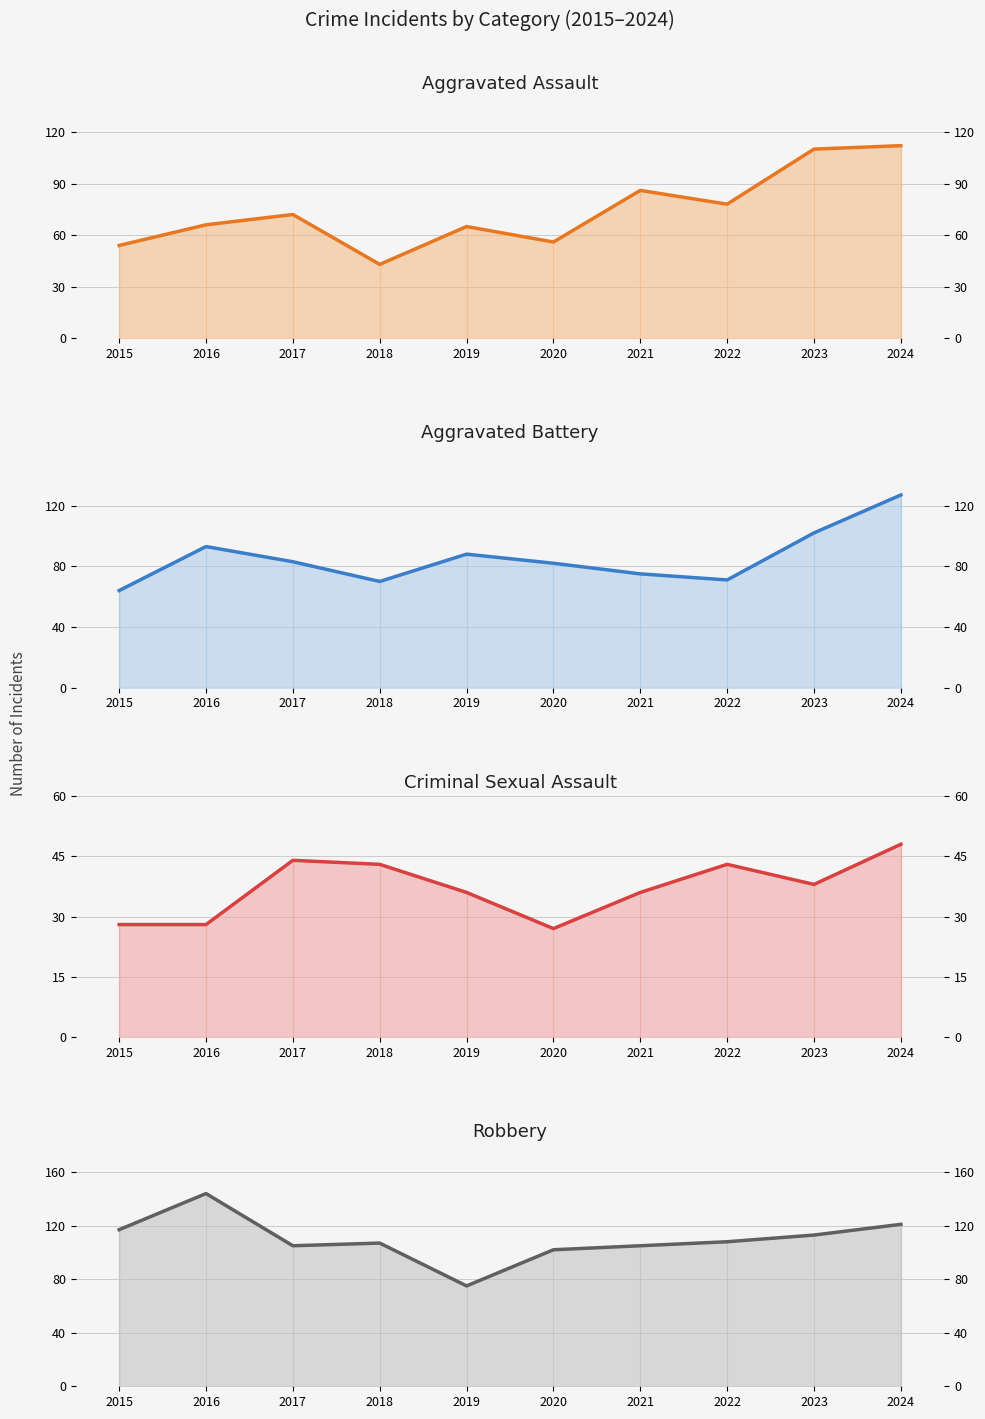

At 2018, list the series in order from largest to smallest.

Robbery, Aggravated Battery, Aggravated Assault, Criminal Sexual Assault